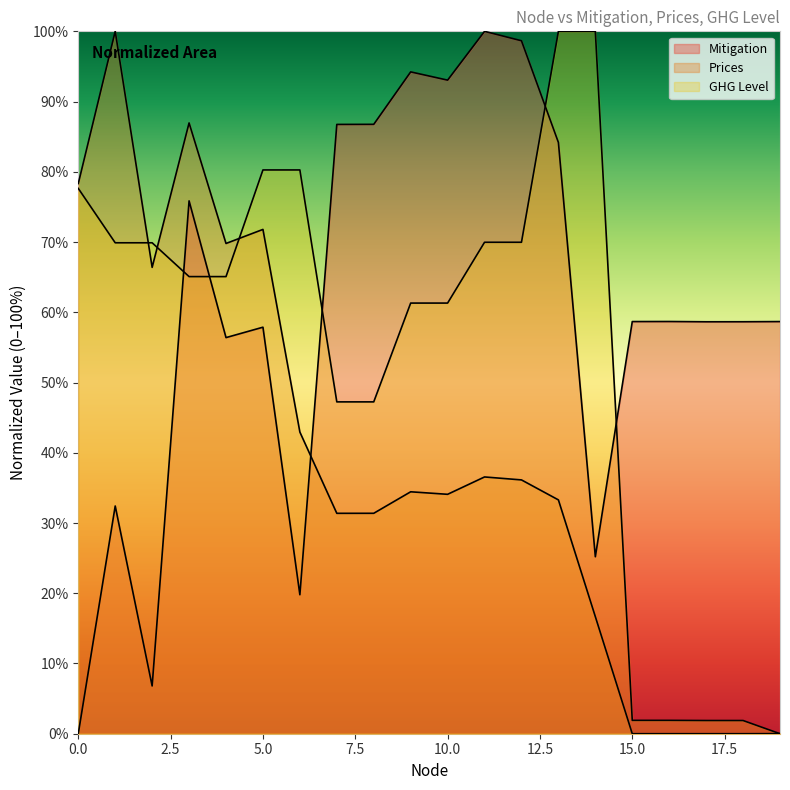

Reading left to right, what are all the values shown in this chart?

Mitigation: 0.0	0.3	0.1	0.8	0.6	0.6	0.2	0.9	0.9	0.9	0.9	1.0	1.0	0.8	0.3	0.6	0.6	0.6	0.6	0.6
Prices: 0.8	1.0	0.7	0.9	0.7	0.7	0.4	0.3	0.3	0.3	0.3	0.4	0.4	0.3	0.2	0.0	0.0	0.0	0.0	0.0
GHG Level: 0.8	0.7	0.7	0.7	0.7	0.8	0.8	0.5	0.5	0.6	0.6	0.7	0.7	1.0	1.0	0.0	0.0	0.0	0.0	0.0